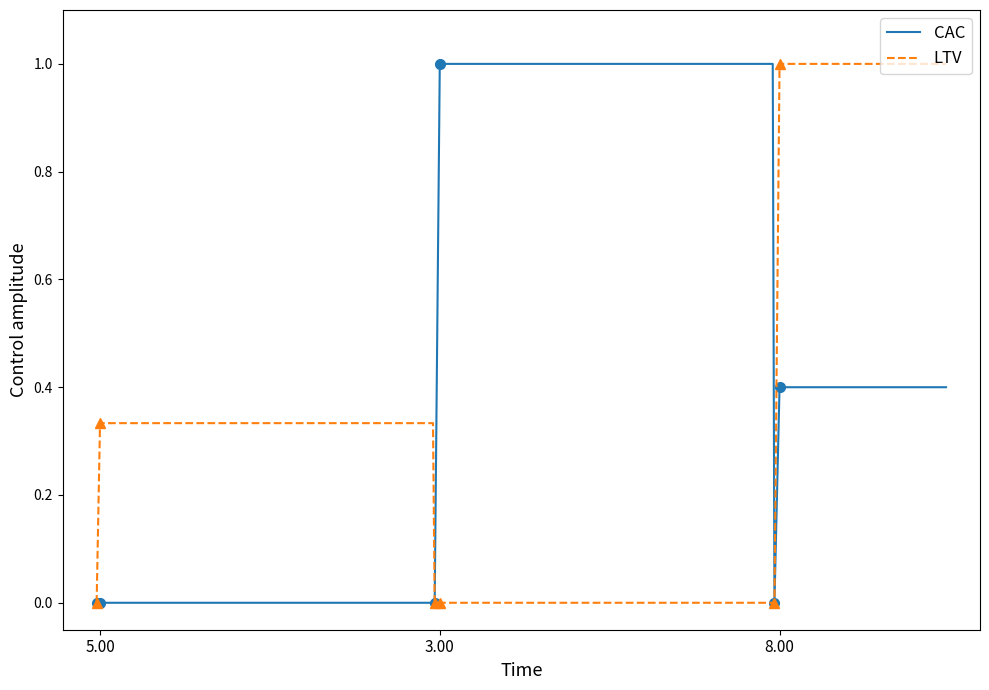

What is the greatest value displayed?

1.0